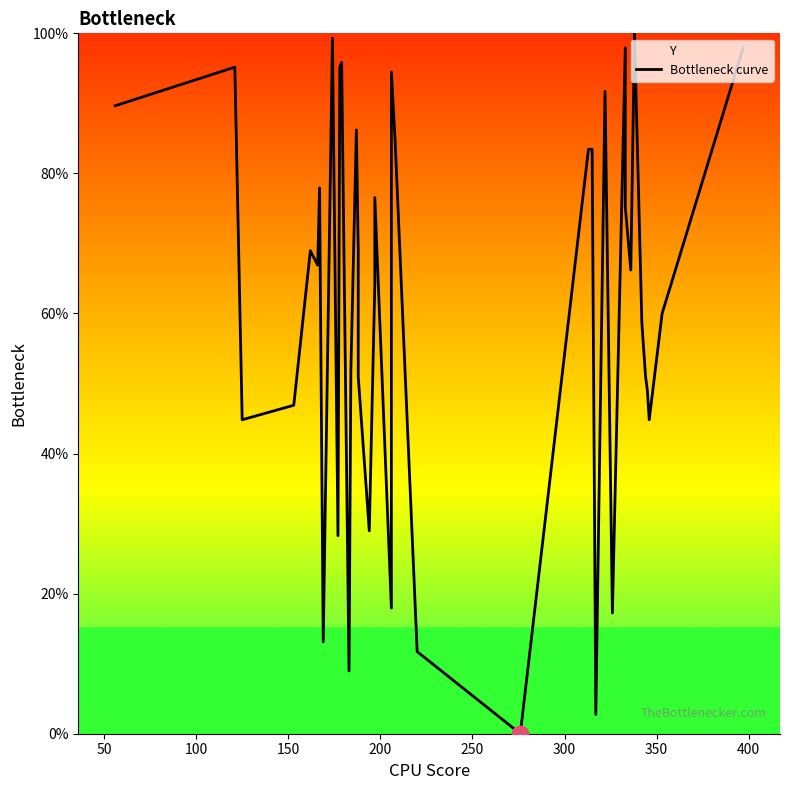

How many positive values are there?

39